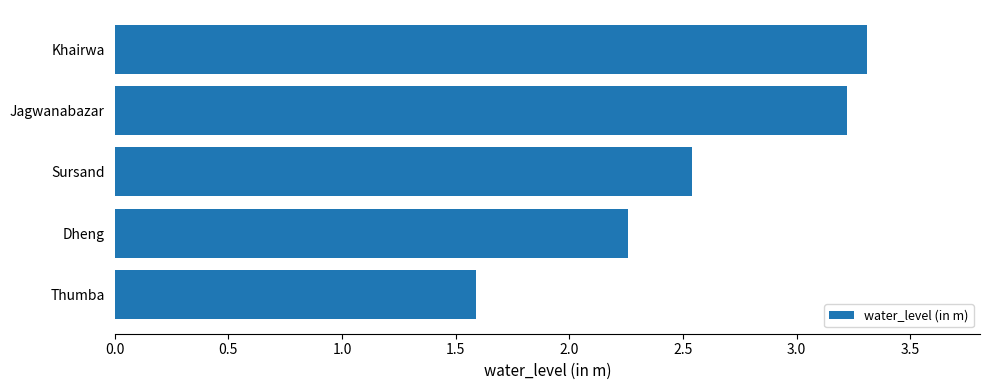

Does the chart contain stacked bars?

No